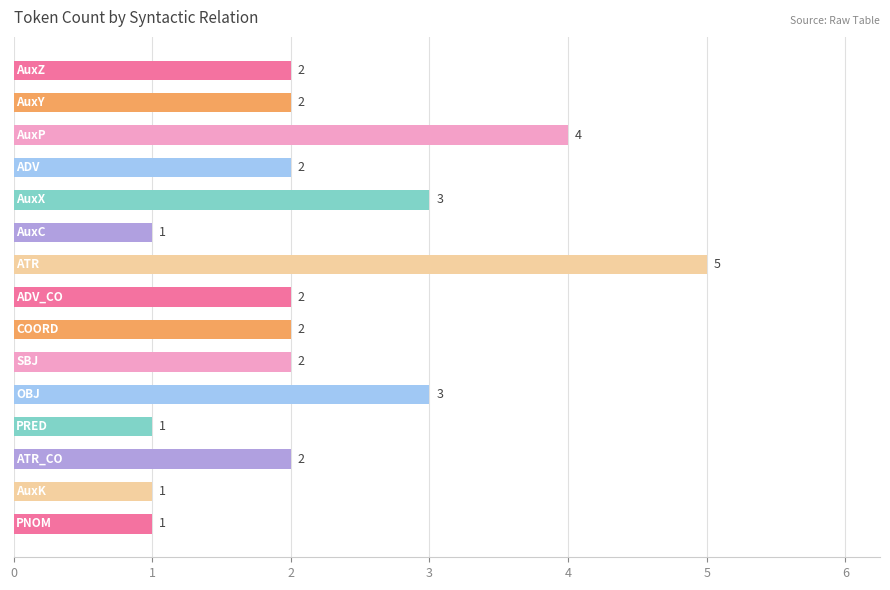

What is the difference between the maximum and minimum values?

4